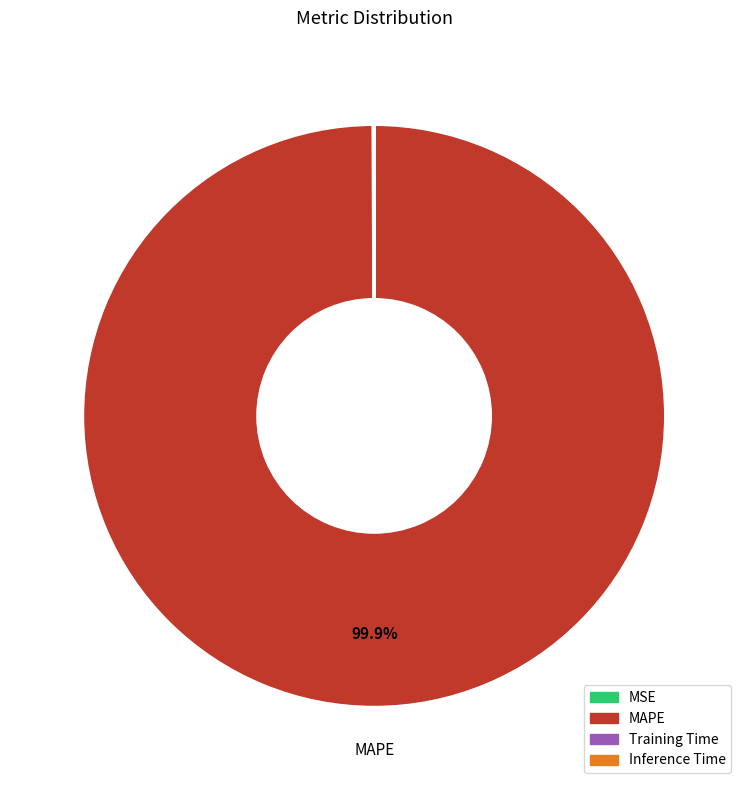

Is there a majority slice in this chart?

Yes